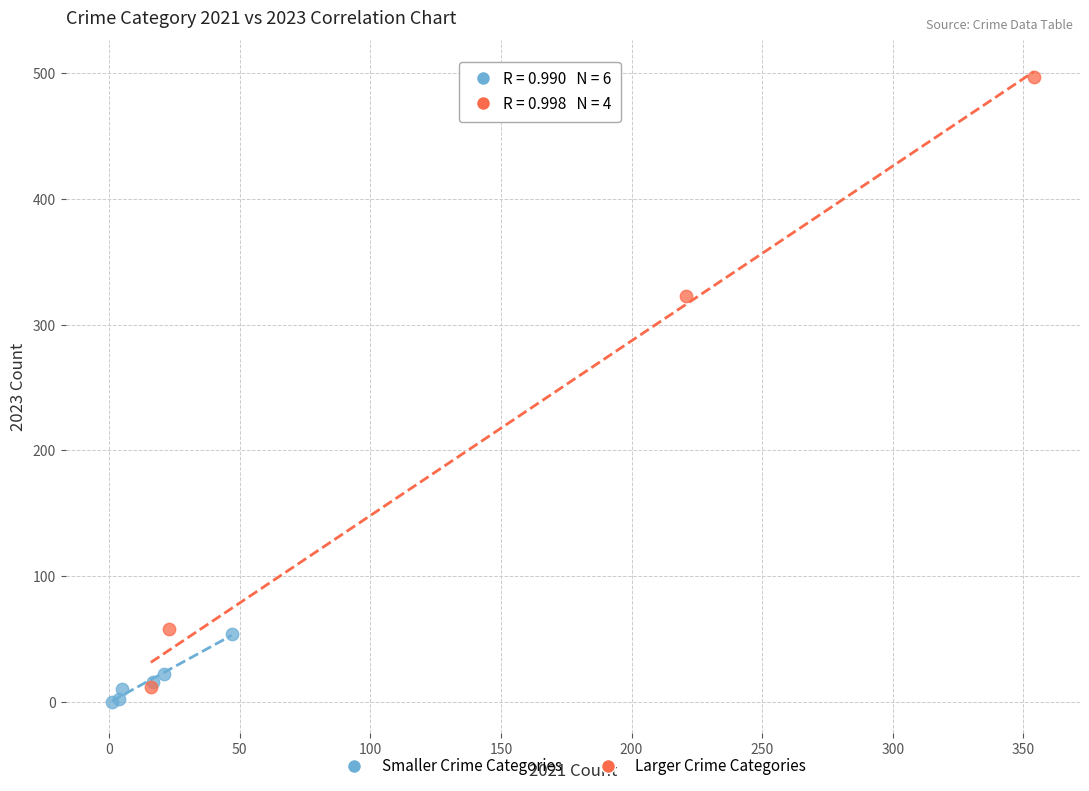

Which series has the largest Y range (max minus min)?

Larger Crime Categories